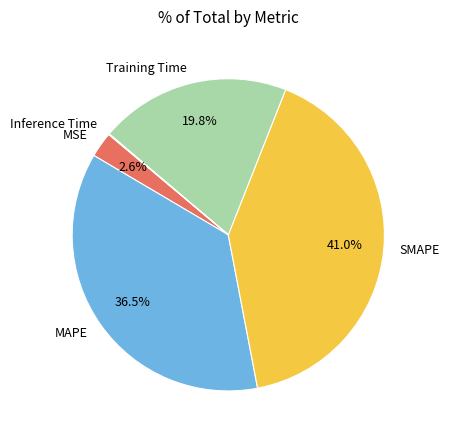

Which slice is the largest?

SMAPE